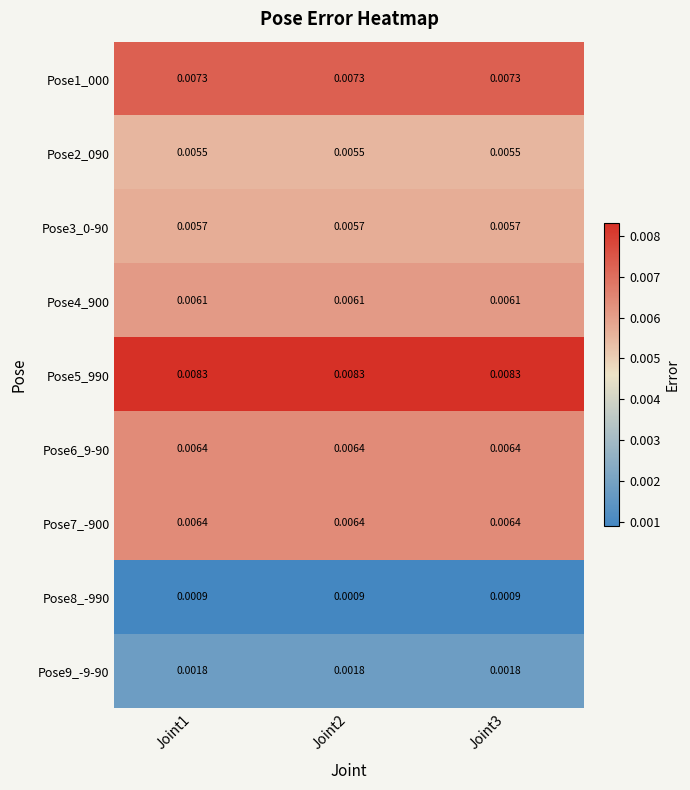

Is the value of Pose6_9-90 at Joint1 greater than the value of Pose8_-990 at Joint2?

Yes